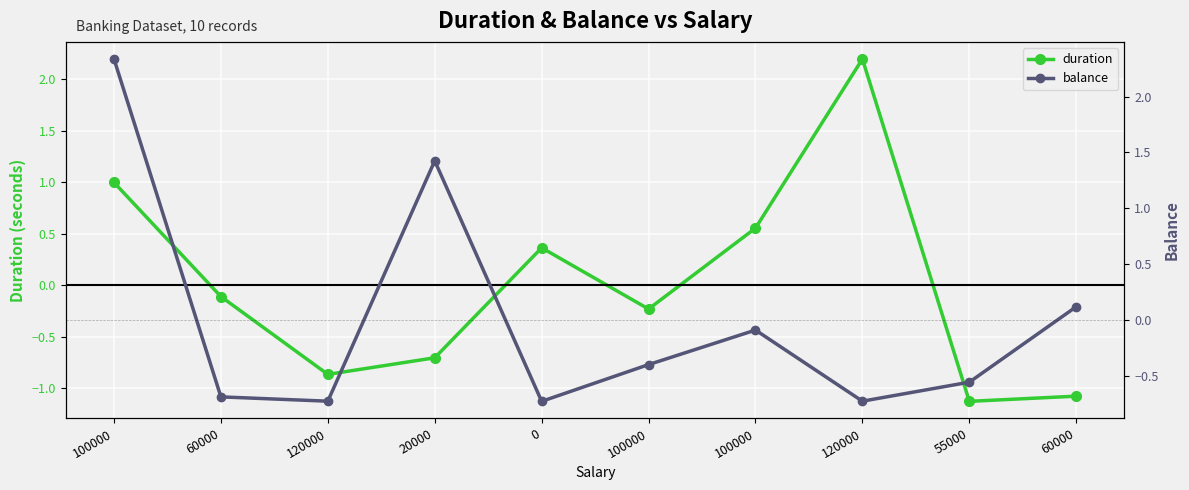

What is the difference between the maximum and minimum values in the balance series?

3.1